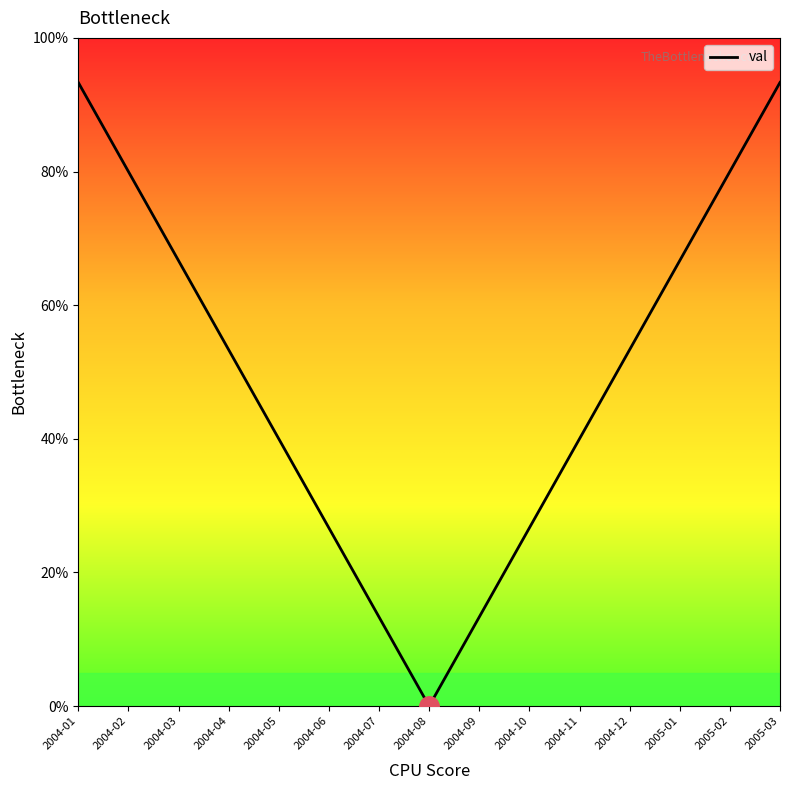

Reading left to right, transcribe all the data shown in this chart.

2004-01=93.3	2004-02=80.0	2004-03=66.7	2004-04=53.3	2004-05=40.0	2004-06=26.7	2004-07=13.3	2004-08=0.0	2004-09=13.3	2004-10=26.7	2004-11=40.0	2004-12=53.3	2005-01=66.7	2005-02=80.0	2005-03=93.3